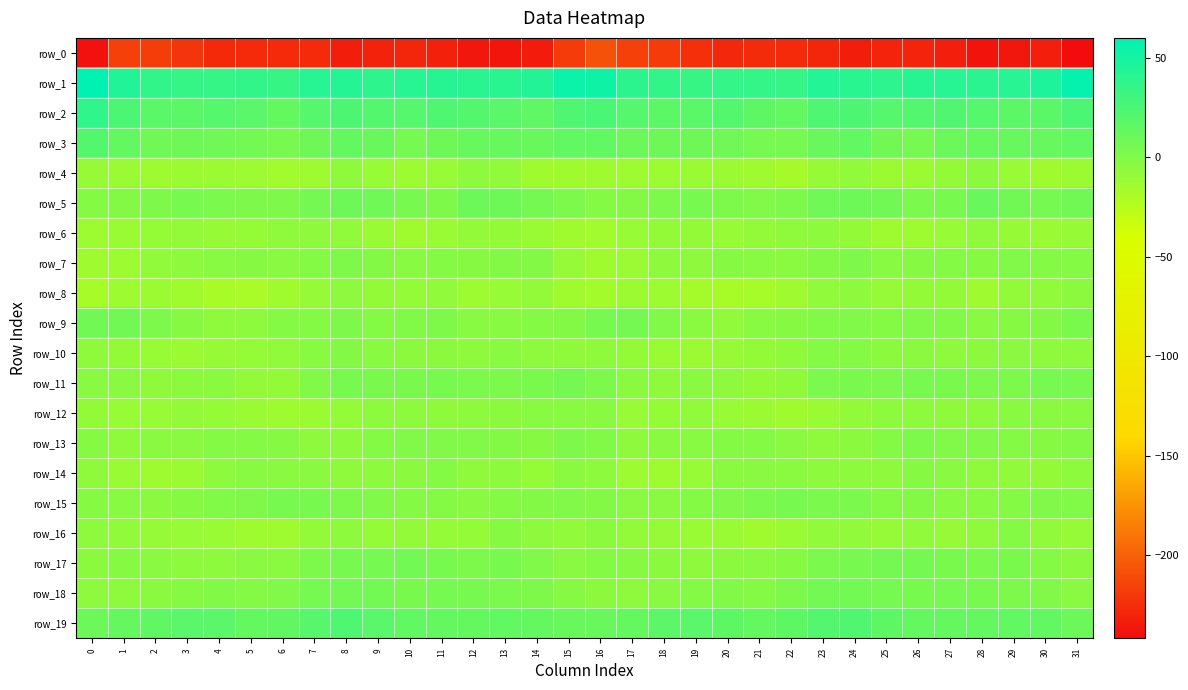

Reading right to left, list all the values displayed in this chart.

row_0: 31=-241.7	30=-232.7	29=-236.0	28=-238.0	27=-232.6	26=-229.6	25=-229.6	24=-233.4	23=-229.2	22=-226.5	21=-226.2	20=-228.3	19=-224.1	18=-218.6	17=-216.3	16=-208.1	15=-218.2	14=-234.1	13=-237.4	12=-236.0	11=-231.6	10=-228.9	9=-230.9	8=-232.9	7=-227.0	6=-226.5	5=-226.7	4=-227.4	3=-221.9	2=-217.5	1=-215.5	0=-238.9
row_1: 31=57.2	30=46.1	29=41.7	28=40.3	27=41.7	26=42.1	25=38.7	24=40.5	23=43.2	22=35.2	21=35.6	20=35.8	19=34.6	18=36.3	17=39.3	16=53.3	15=54.6	14=43.7	13=40.8	12=41.1	11=41.8	10=41.3	9=38.5	8=42.4	7=41.5	6=33.6	5=36.5	4=35.1	3=35.2	2=36.8	1=44.4	0=60.0
row_2: 31=25.0	30=17.7	29=16.7	28=20.0	27=22.4	26=21.2	25=20.0	24=23.6	23=22.9	22=14.1	21=16.3	20=20.8	19=17.8	18=16.6	17=20.4	16=25.6	15=23.0	14=15.7	13=18.2	12=20.6	11=22.9	10=20.4	9=21.4	8=23.9	7=20.2	6=13.3	5=18.6	4=20.3	3=16.7	2=17.7	1=25.1	0=37.4
row_3: 31=14.5	30=12.2	29=11.8	28=12.2	27=10.1	26=5.1	25=7.1	24=14.2	23=10.9	22=4.8	21=5.0	20=7.6	19=8.8	18=8.1	17=9.8	16=14.6	15=14.5	14=11.7	13=11.8	12=11.8	11=8.4	10=4.7	9=10.6	8=13.5	7=8.8	6=4.4	5=6.1	4=8.1	3=8.8	2=7.9	1=13.8	0=21.1
row_4: 31=-12.1	30=-14.6	29=-10.6	28=-4.8	27=-8.8	26=-12.3	25=-12.3	24=-7.7	23=-9.9	22=-16.7	21=-13.8	20=-12.0	19=-11.7	18=-12.9	17=-13.4	16=-13.9	15=-14.8	14=-14.5	13=-7.7	12=-5.5	11=-10.7	10=-12.9	9=-10.4	8=-6.8	7=-13.4	6=-15.7	5=-12.8	4=-12.0	3=-11.9	2=-13.4	1=-11.7	0=-9.8
row_5: 31=6.6	30=5.0	29=6.8	28=11.0	27=3.8	26=2.3	25=7.0	24=8.4	23=7.6	22=1.8	21=0.3	20=1.6	19=4.5	18=2.2	17=-1.1	16=-2.0	15=1.8	14=5.2	13=8.6	12=9.3	11=1.3	10=4.4	9=8.1	8=9.0	7=5.4	6=0.9	5=0.6	4=2.4	3=4.5	2=0.6	1=-1.1	0=-2.0
row_6: 31=-9.9	30=-10.8	29=-9.6	28=-7.2	27=-10.5	26=-13.4	25=-13.6	24=-8.7	23=-6.4	22=-7.1	21=-7.9	20=-10.2	19=-8.8	18=-8.7	17=-10.6	16=-15.1	15=-14.8	14=-10.8	13=-8.5	12=-8.1	11=-11.8	10=-14.4	9=-11.5	8=-7.3	7=-6.3	6=-6.8	5=-9.3	4=-9.9	3=-8.3	2=-9.3	1=-11.5	0=-12.6
row_7: 31=-1.7	30=-2.0	29=0.2	28=-3.0	27=-1.9	26=-2.5	25=-3.1	24=0.7	23=-0.9	22=-4.5	21=-3.1	20=-2.6	19=-5.6	18=-6.0	17=-10.8	16=-14.5	15=-9.8	14=-1.3	13=-0.8	12=-2.8	11=-1.9	10=-3.3	9=-1.3	8=0.7	7=-2.3	6=-3.8	5=-2.7	4=-3.7	3=-5.5	2=-7.3	1=-12.7	0=-14.0
row_8: 31=-5.0	30=-7.4	29=-8.3	28=-14.0	27=-8.5	26=-8.4	25=-10.0	24=-6.2	23=-7.3	22=-13.8	21=-17.5	20=-18.2	19=-16.7	18=-12.7	17=-12.2	16=-16.1	15=-14.5	14=-7.8	13=-10.6	12=-13.0	11=-7.4	10=-9.4	9=-8.7	8=-5.6	7=-9.7	6=-14.7	5=-18.5	4=-18.1	3=-14.8	2=-12.1	1=-13.1	0=-17.6
row_9: 31=3.1	30=-1.0	29=-2.8	28=-4.2	27=-0.4	26=0.4	25=-2.3	24=0.3	23=-0.4	22=-2.9	21=-3.5	20=-7.7	19=-4.3	18=0.0	17=5.6	16=4.0	15=-1.3	14=-2.5	13=-3.3	12=-3.2	11=0.8	10=-0.7	9=-1.7	8=1.0	7=-1.9	6=-2.0	5=-5.7	4=-6.8	3=-2.6	2=1.9	1=7.0	0=7.1
row_10: 31=-5.9	30=-5.6	29=-4.1	28=-5.2	27=-6.0	26=-4.3	25=-5.3	24=-1.8	23=-2.0	22=-7.2	21=-8.4	20=-9.7	19=-11.9	18=-11.3	17=-8.7	16=-7.2	15=-6.9	14=-5.8	13=-3.4	12=-6.1	11=-5.0	10=-5.1	9=-3.6	8=-1.3	7=-3.6	6=-7.5	5=-9.3	4=-9.9	3=-12.5	2=-10.3	1=-8.6	0=-6.8
row_11: 31=4.2	30=5.0	29=1.8	28=1.7	27=3.4	26=3.8	25=2.3	24=3.4	23=2.5	22=-7.2	21=-8.9	20=-5.6	19=-4.0	18=-6.7	17=-4.6	16=1.8	15=5.6	14=3.2	13=1.8	12=2.3	11=3.6	10=3.2	9=2.9	8=3.9	7=-0.7	6=-8.5	5=-8.2	4=-4.3	3=-5.0	2=-7.0	1=-4.2	0=-3.4
row_12: 31=-3.8	30=-4.0	29=-3.6	28=-6.6	27=-6.7	26=-6.4	25=-6.4	24=-8.1	23=-11.1	22=-14.3	21=-12.0	20=-10.7	19=-7.5	18=-9.4	17=-10.7	16=-3.7	15=-3.4	14=-3.3	13=-5.3	12=-6.4	11=-6.9	10=-6.3	9=-6.4	8=-9.3	7=-12.4	6=-13.4	5=-11.5	4=-9.5	3=-7.9	2=-10.7	1=-10.5	0=-8.6
row_13: 31=-0.9	30=-2.9	29=-1.6	28=0.1	27=-0.7	26=1.1	25=-1.6	24=-4.9	23=-6.8	22=-4.3	21=-1.5	20=-1.8	19=-3.6	18=-4.4	17=-6.0	16=-0.5	15=0.7	14=-2.9	13=-1.0	12=0.1	11=-0.1	10=0.3	9=-2.2	8=-6.6	7=-5.9	6=-2.5	5=-1.7	4=-2.0	3=-4.8	2=-4.4	1=-7.0	0=-3.0
row_14: 31=-5.7	30=-8.5	29=-7.5	28=-6.8	27=-4.1	26=-2.7	25=-6.6	24=-5.7	23=-6.0	22=-4.8	21=-4.2	20=-4.5	19=-10.6	18=-13.1	17=-12.7	16=-6.0	15=-4.4	14=-9.4	13=-6.3	12=-6.8	11=-2.0	10=-5.3	9=-5.5	8=-6.7	7=-4.8	6=-4.6	5=-3.6	4=-6.5	3=-12.2	2=-13.5	1=-11.7	0=-7.1
row_15: 31=-0.3	30=-0.1	29=-1.8	28=-3.6	27=-3.3	26=-1.0	25=-1.6	24=2.4	23=2.2	22=4.3	21=2.3	20=0.2	19=-1.7	18=-4.6	17=-4.1	16=-1.0	15=0.4	14=-1.0	13=-2.2	12=-4.2	11=-1.8	10=-1.8	9=0.2	8=1.9	7=3.7	6=4.2	5=1.0	4=-0.2	3=-2.7	2=-5.2	1=-3.3	0=-2.6
row_16: 31=-9.6	30=-7.5	29=-2.3	28=-6.9	27=-10.1	26=-7.7	25=-9.7	24=-7.2	23=-7.5	22=-11.4	21=-14.7	20=-11.1	19=-11.1	18=-9.9	17=-8.2	16=-5.3	15=-7.6	14=-5.6	13=-2.5	12=-9.5	11=-9.0	10=-8.3	9=-9.5	8=-6.4	7=-8.4	6=-13.5	5=-13.5	4=-10.9	3=-10.6	2=-9.6	1=-7.2	0=-6.5
row_17: 31=-4.9	30=-1.4	29=3.2	28=2.4	27=2.9	26=5.5	25=5.3	24=4.1	23=2.7	22=-2.8	21=-4.5	20=-5.1	19=-6.2	18=-5.0	17=-3.0	16=-2.0	15=-3.8	14=0.4	13=3.6	12=1.9	11=3.8	10=5.9	9=4.7	8=4.0	7=1.1	6=-4.4	5=-4.2	4=-5.7	3=-5.8	2=-4.5	1=-3.0	0=-5.3
row_18: 31=-3.7	30=0.3	29=1.7	28=3.8	27=4.8	26=3.6	25=4.7	24=6.3	23=6.2	22=1.7	21=-1.9	20=-0.6	19=-2.0	18=-4.0	17=-5.5	16=-5.0	15=-3.0	14=0.5	13=2.8	12=4.1	11=4.7	10=3.4	9=6.0	8=6.2	7=5.0	6=0.1	5=-2.0	4=-0.2	3=-3.0	2=-4.6	1=-6.4	0=-6.6
row_19: 31=9.4	30=14.1	29=14.1	28=13.9	27=13.1	26=13.9	25=16.0	24=22.3	23=21.2	22=16.4	21=13.0	20=16.1	19=18.7	18=17.3	17=13.3	16=11.1	15=11.5	14=14.0	13=14.3	12=13.4	11=13.6	10=14.1	9=18.5	8=22.9	7=19.6	6=14.9	5=13.4	4=17.7	3=18.7	2=15.6	1=12.3	0=9.6